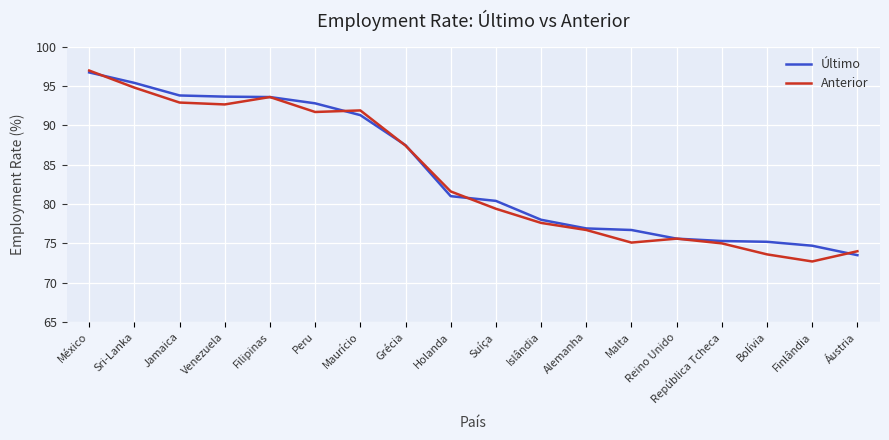

What is the minimum value for Anterior?

72.7